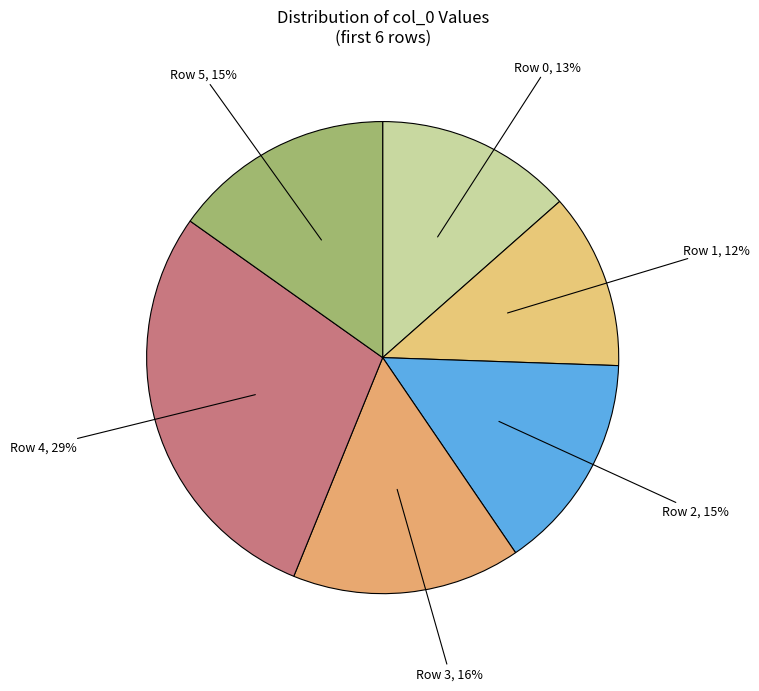

Is it true that Row 4 is 37% of the pie?

False